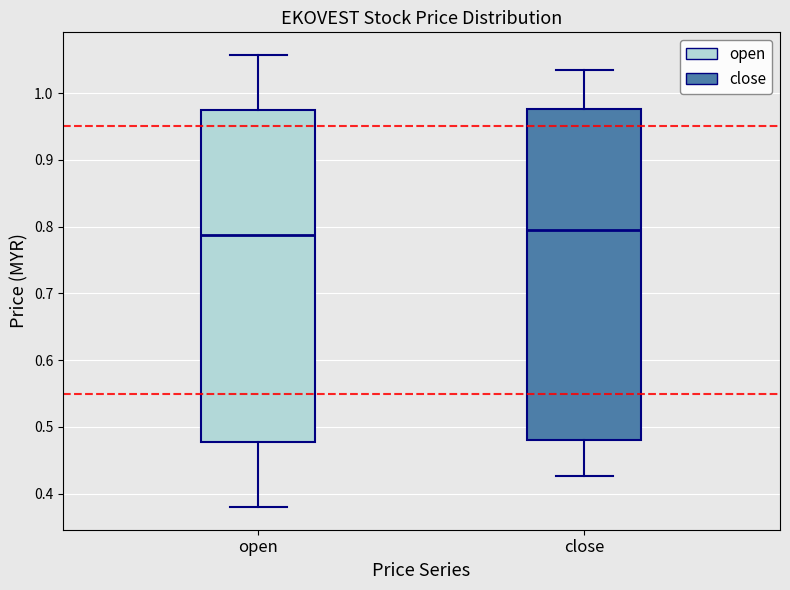

Reading left to right, read every box against the y-axis: the position of its median line, the range the box covers, and the ends of its whiskers. The values are not printed on the chart, so give them approximately, as read against the axis.

open: median 0.79, box 0.48 to 0.97, whiskers 0.38 to 1.06
close: median 0.79, box 0.48 to 0.98, whiskers 0.43 to 1.03